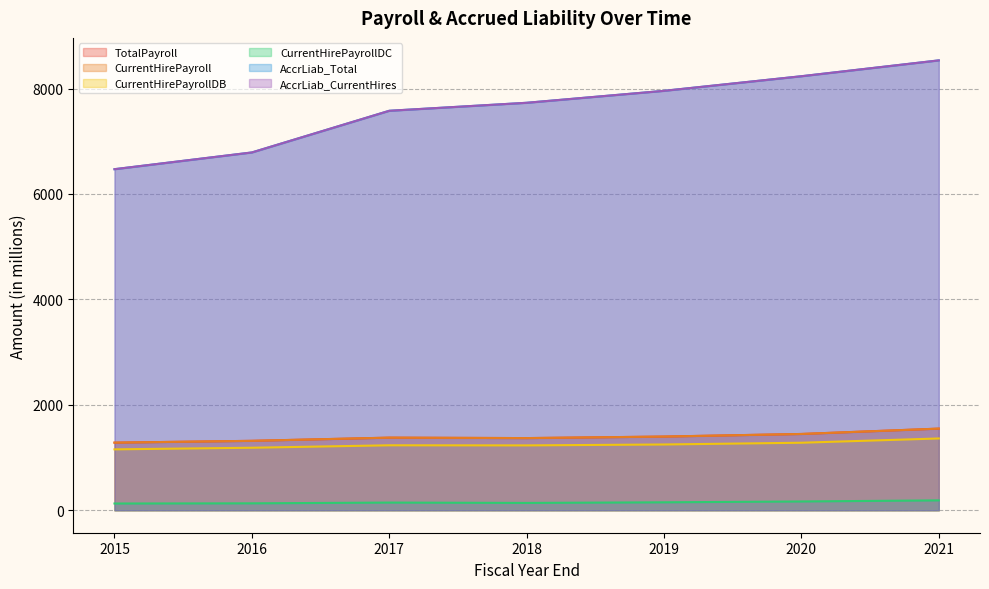

The AccrLiab_Total series shows 7957.0 at 2019. True or false?

True